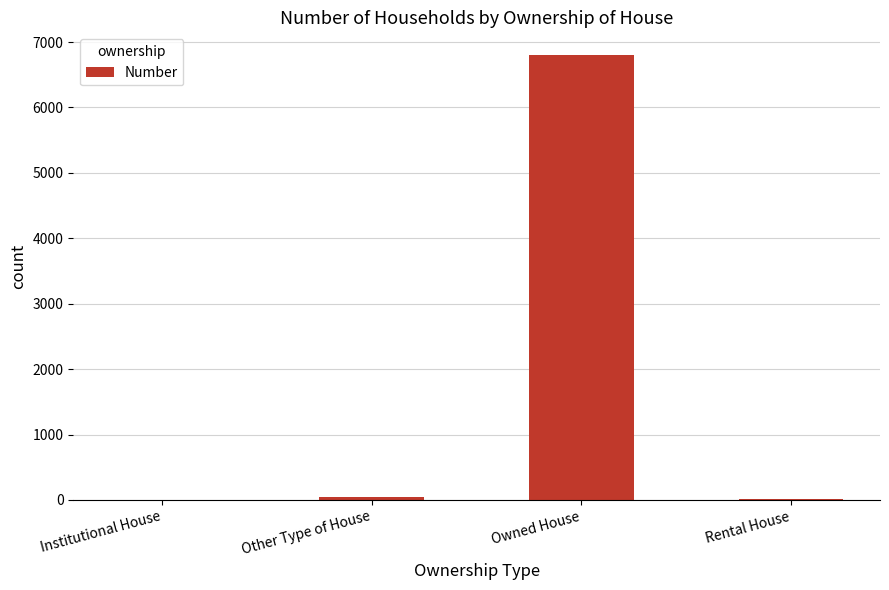

What is the sum of all values?

6871